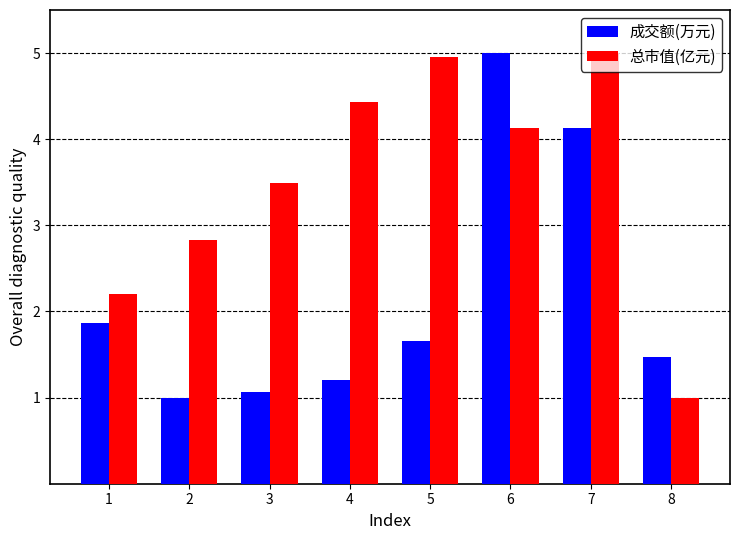

What is the difference between the second highest and minimum values in the 成交额(万元) series?

3.1